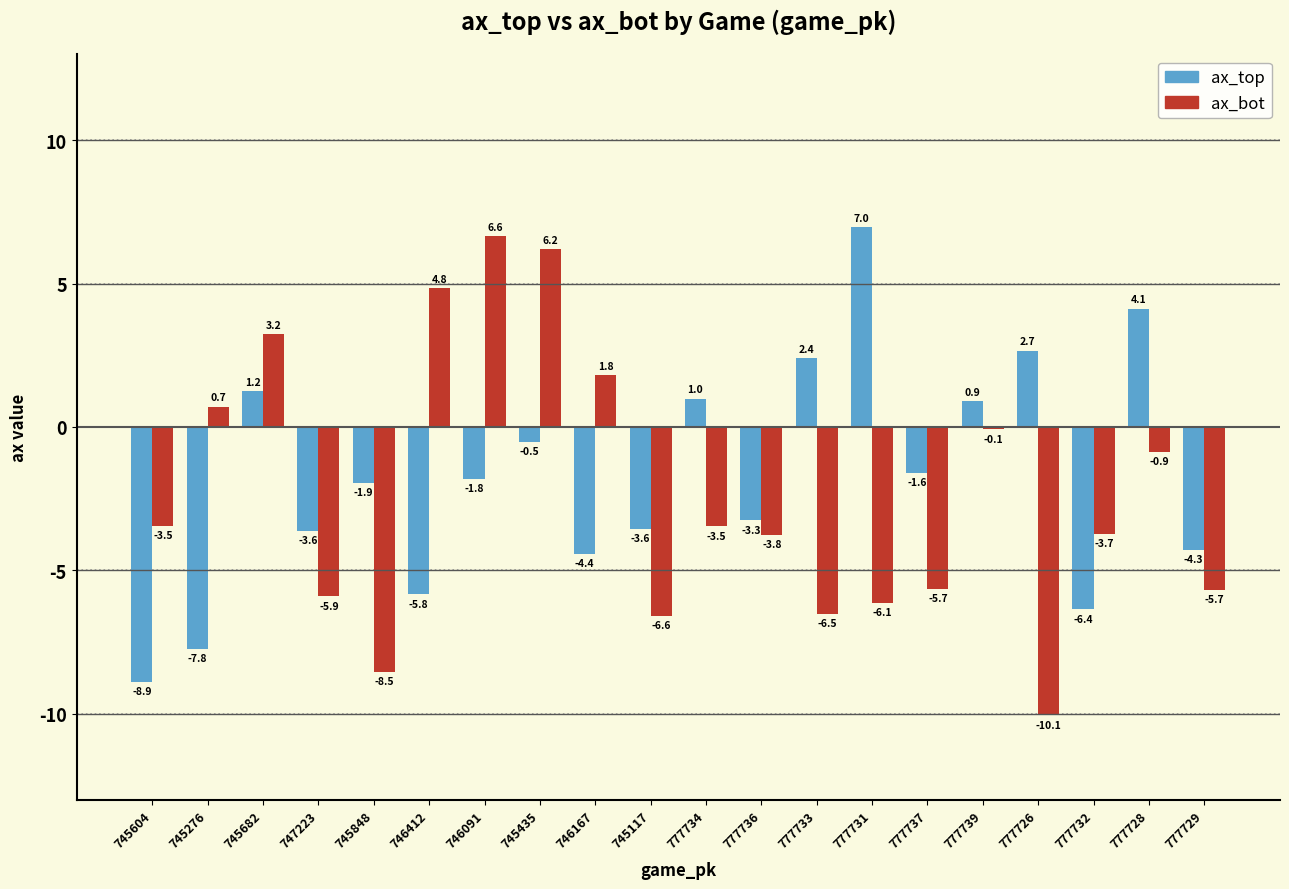

Rank the series at 777731 from highest to lowest value.

ax_top, ax_bot